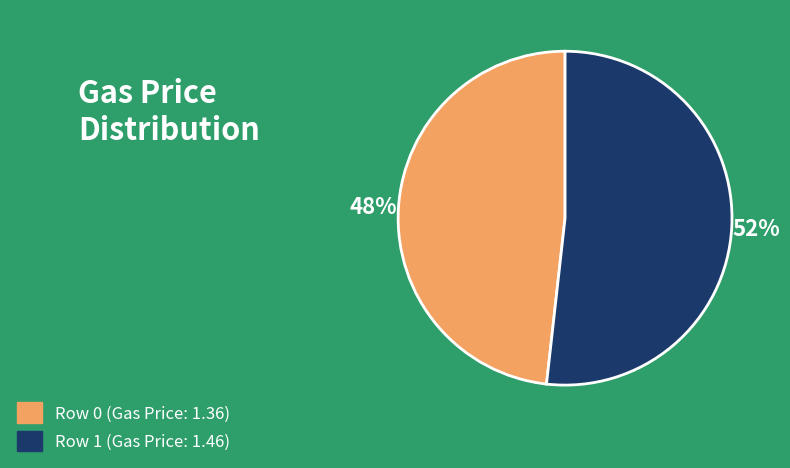

True or false: Row 1 accounts for 58% of the total.

False